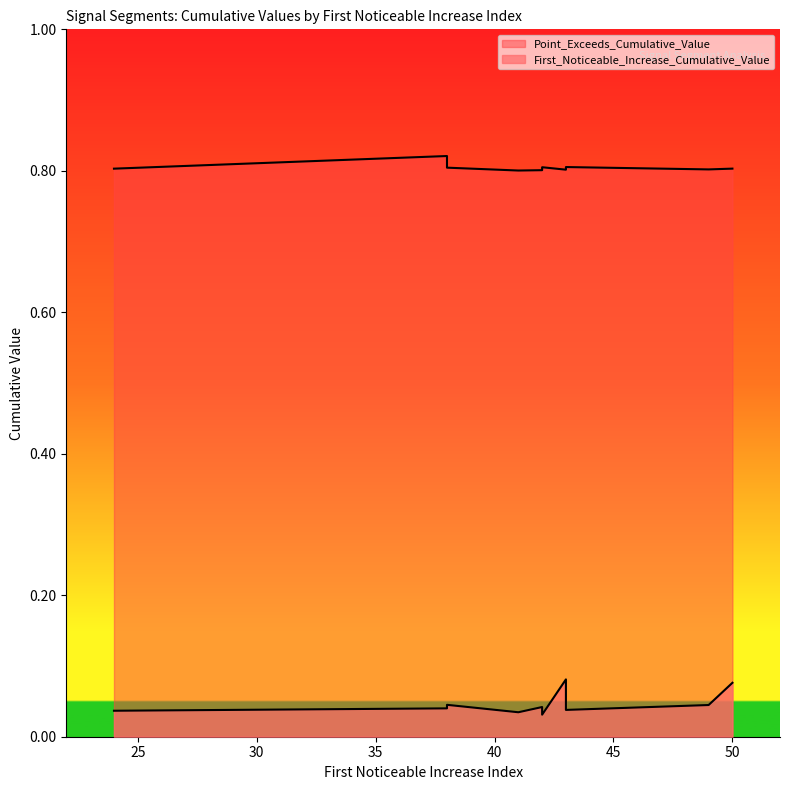

The Point_Exceeds_Cumulative_Value series shows 0.4 at 41. True or false?

False